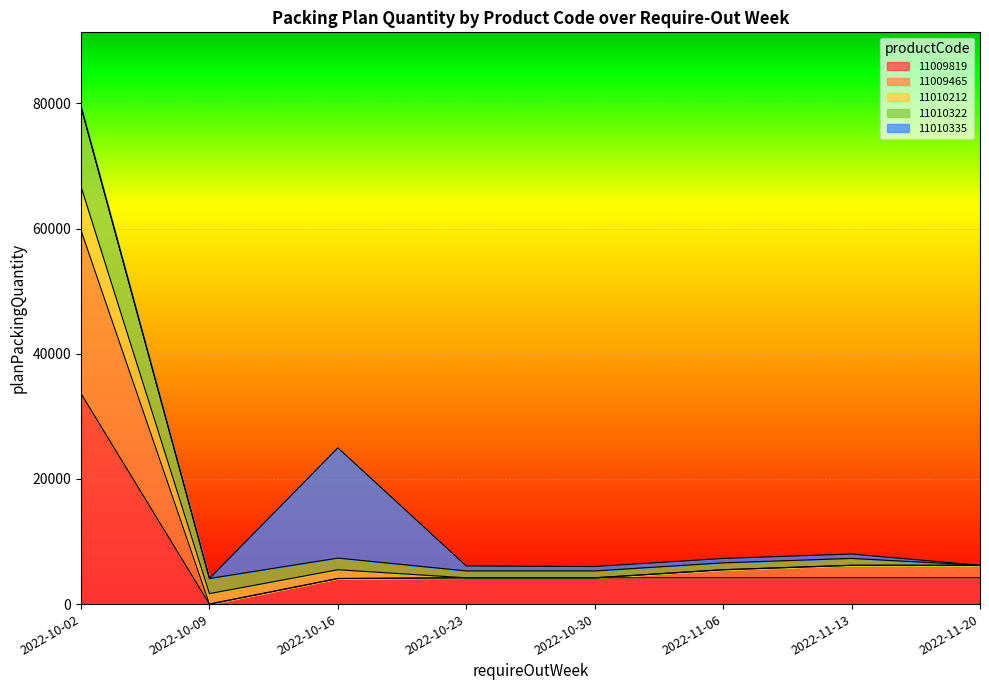

True or false: 11010322 and 11009465 intersect in this chart.

False